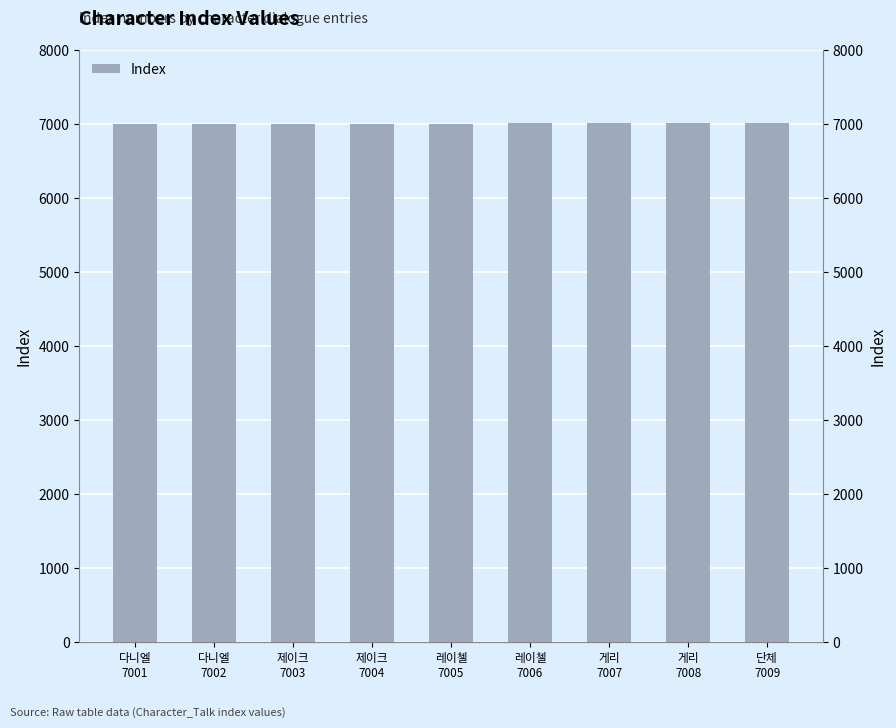

The value at 게리
7008 is 7008. True or false?

True